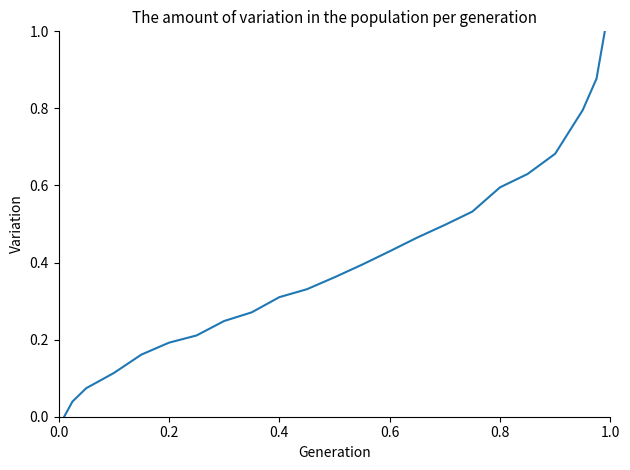

What is the difference between the maximum and minimum values?

1.0